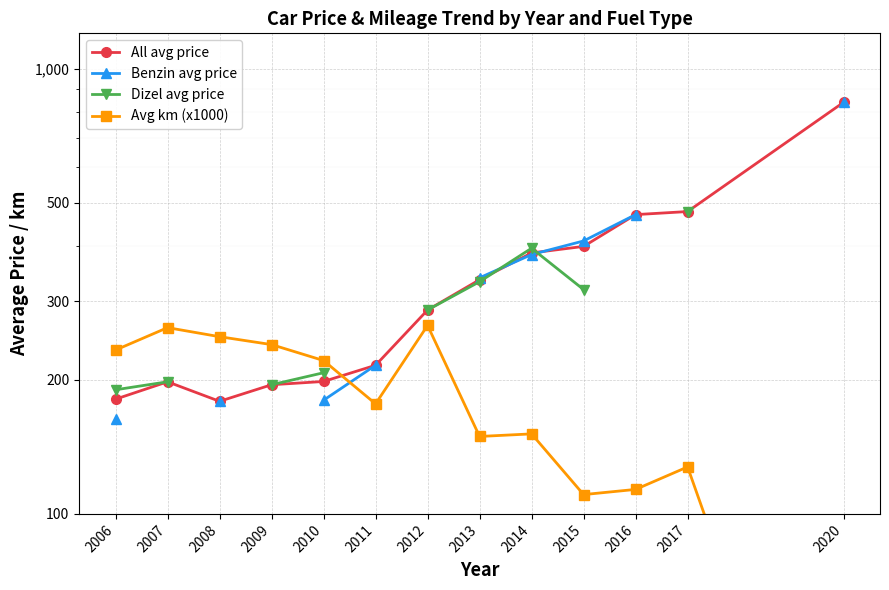

Is this an area chart (filled region under the line)?

No